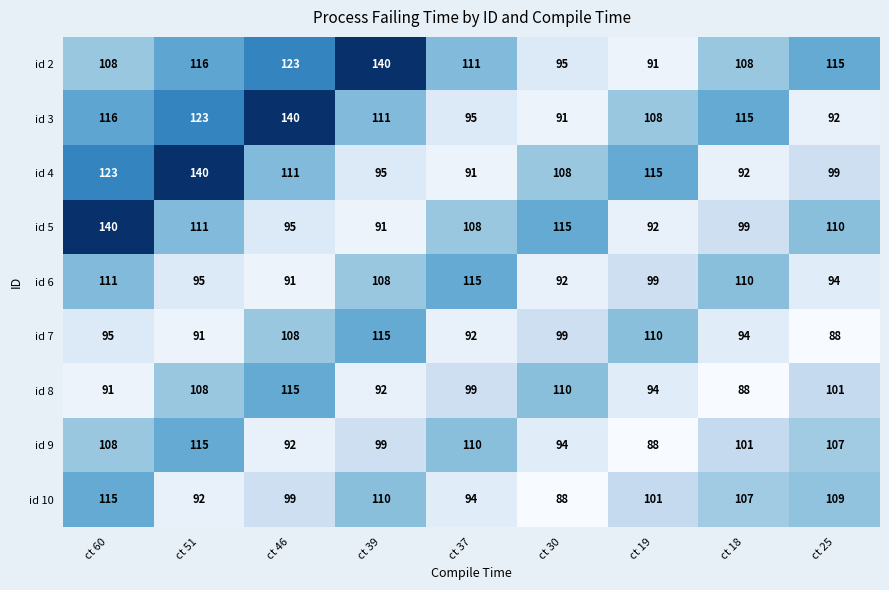

What is the difference between the id 8 values at ct 19 and ct 30?

16